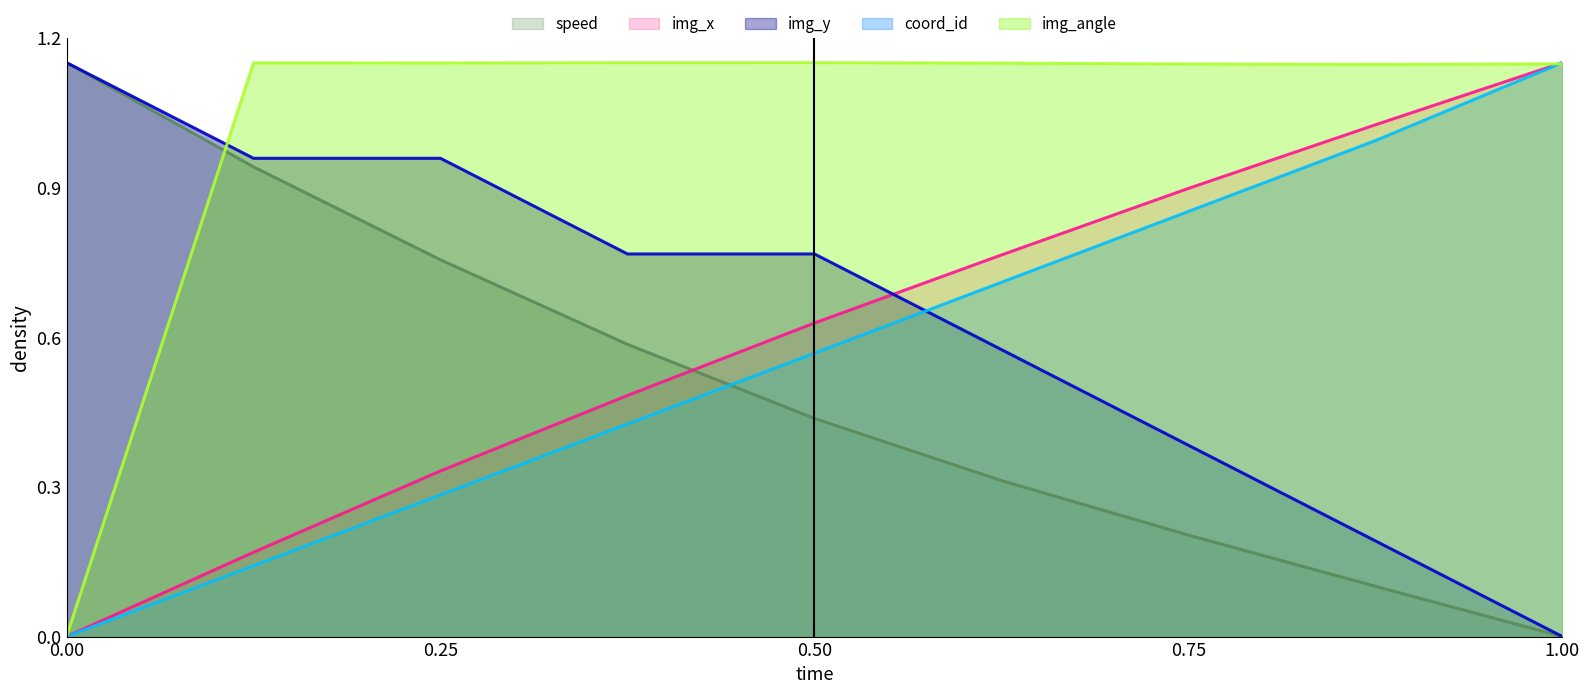

Is it true that speed equals 0.2 at 15.6?

False